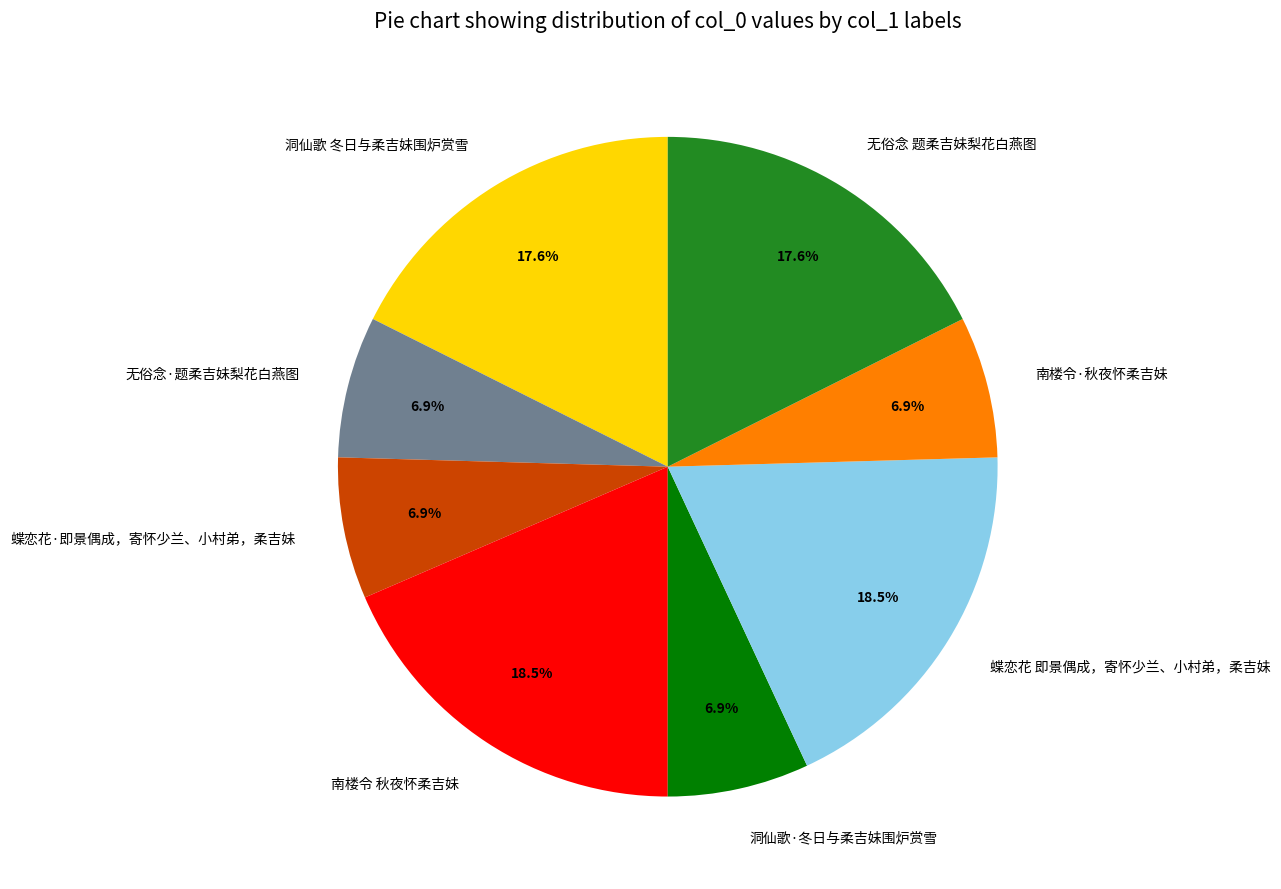

What is the ratio of the value at 无俗念 题柔吉妹梨花白燕图 to the value at 洞仙歌 冬日与柔吉妹围炉赏雪?

1.0